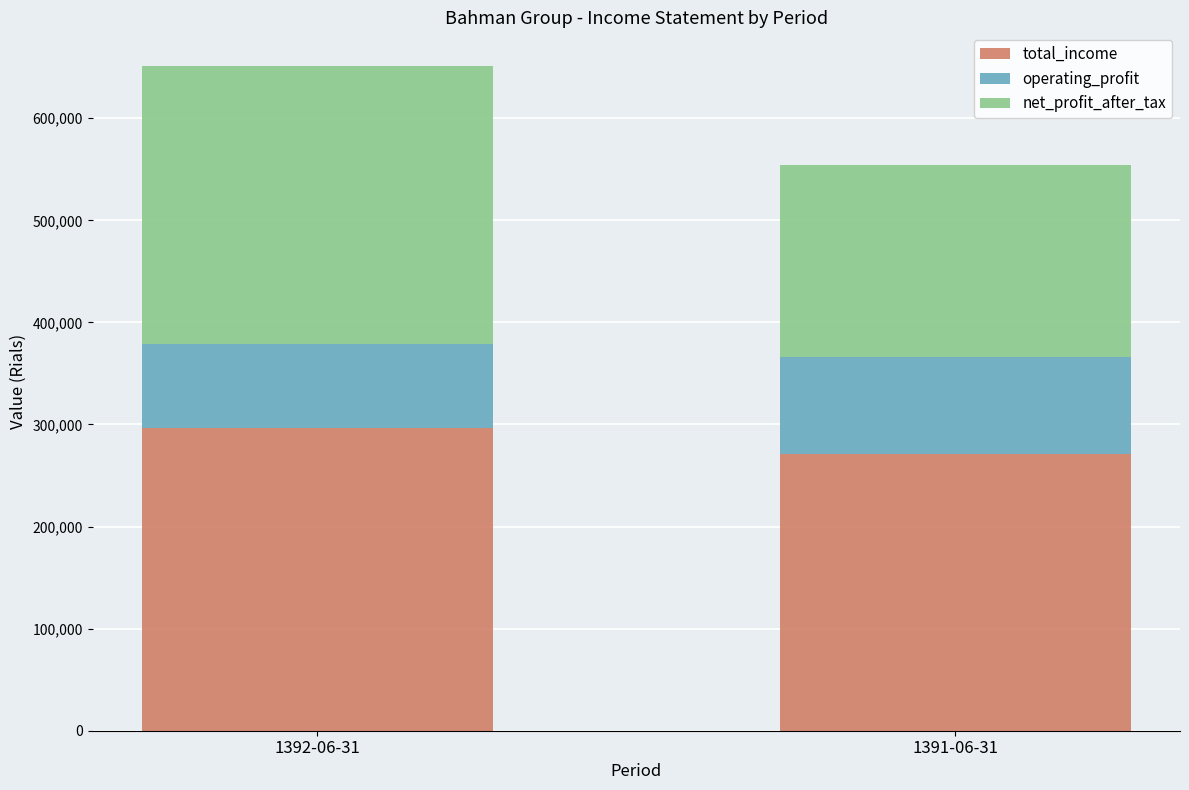

At which category is the sum across all series the highest?

1392-06-31